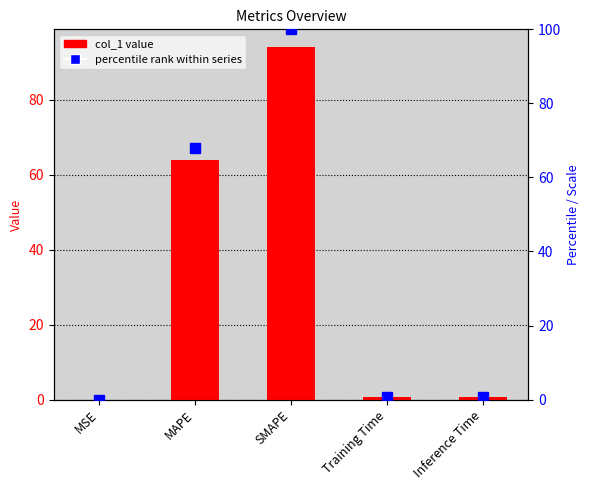

List the series in order of their peak value, highest first.

percentile rank, col_1